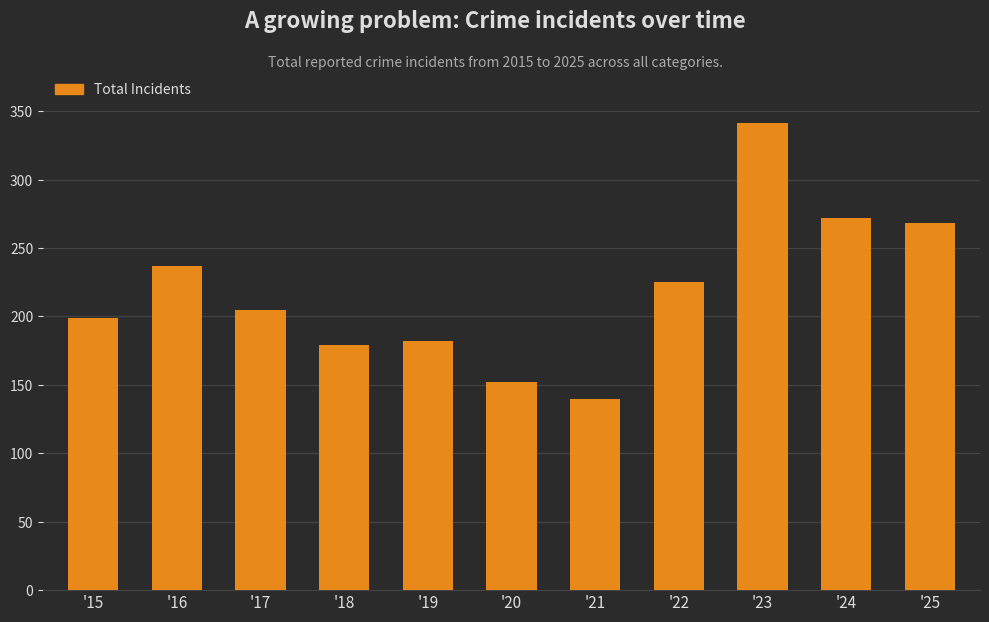

Reading right to left, transcribe all the data shown in this chart.

'25=268	'24=272	'23=341	'22=225	'21=140	'20=152	'19=182	'18=179	'17=205	'16=237	'15=199